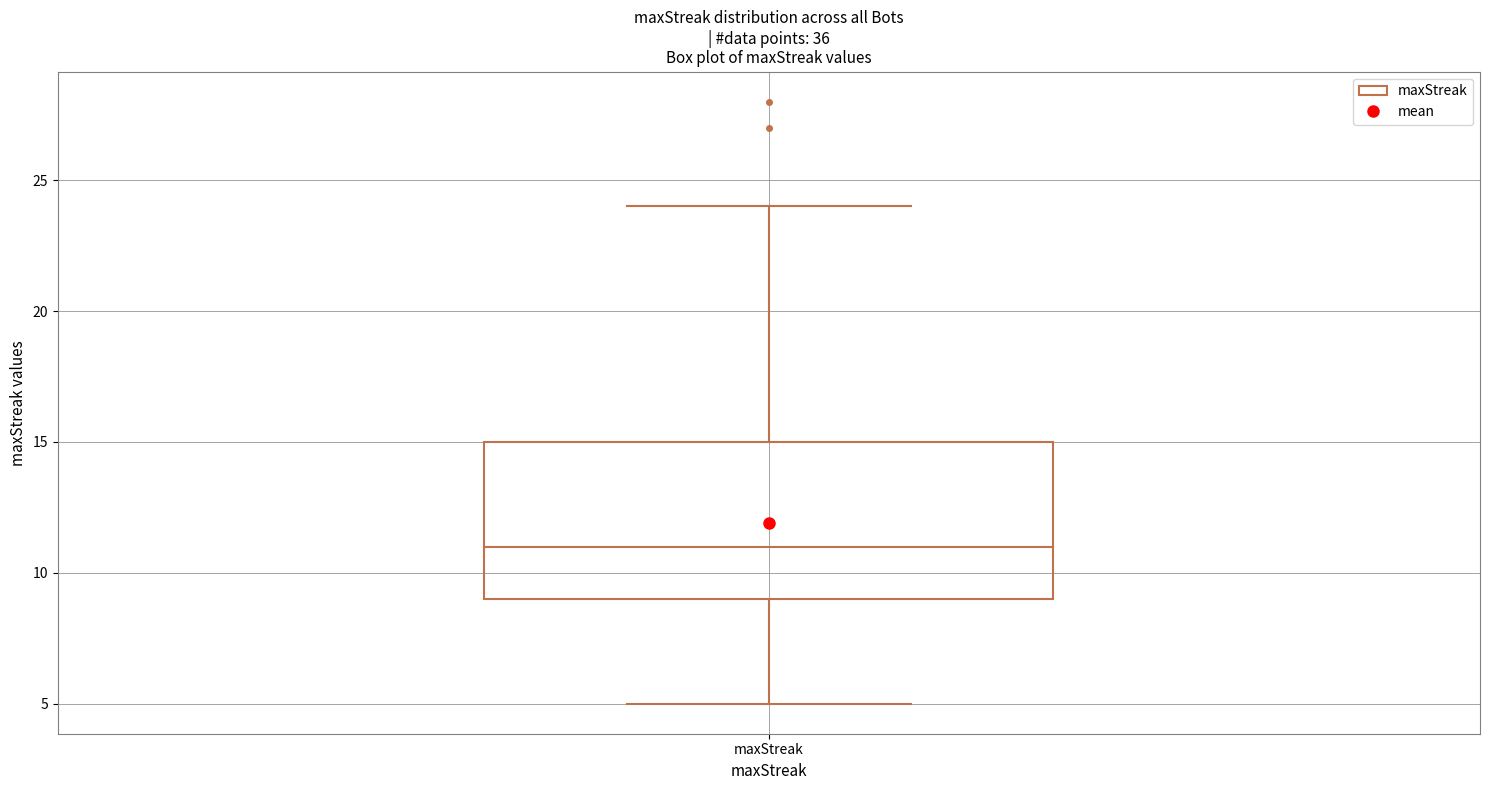

Transcribe this box plot: give where the median line is, the range the box spans, and where the two whiskers end, as read against the y-axis. The values are not printed on the chart, so give them approximately, as read against the axis.

median 11, box 9 to 15, whiskers 5 to 24